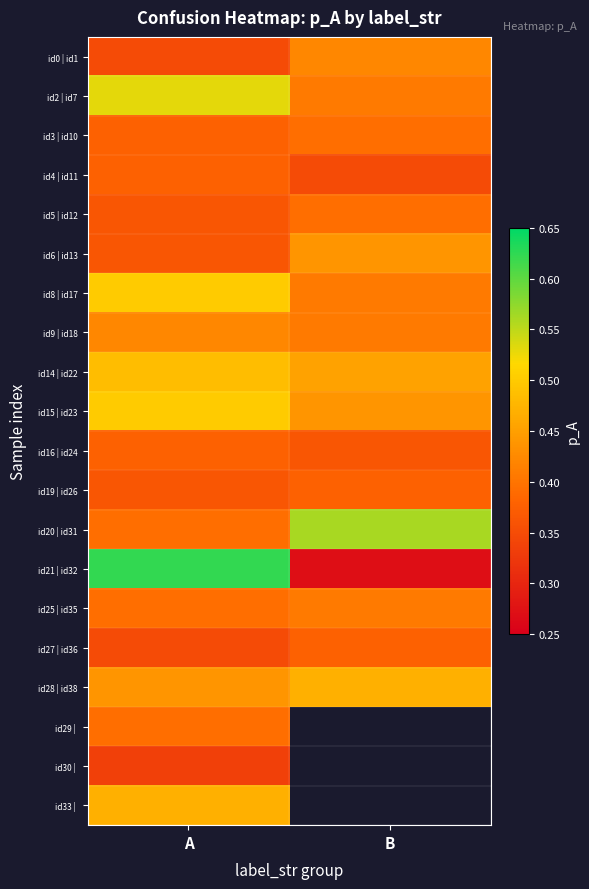

What is the sum of the id14 | id22 values at B and A?

0.9